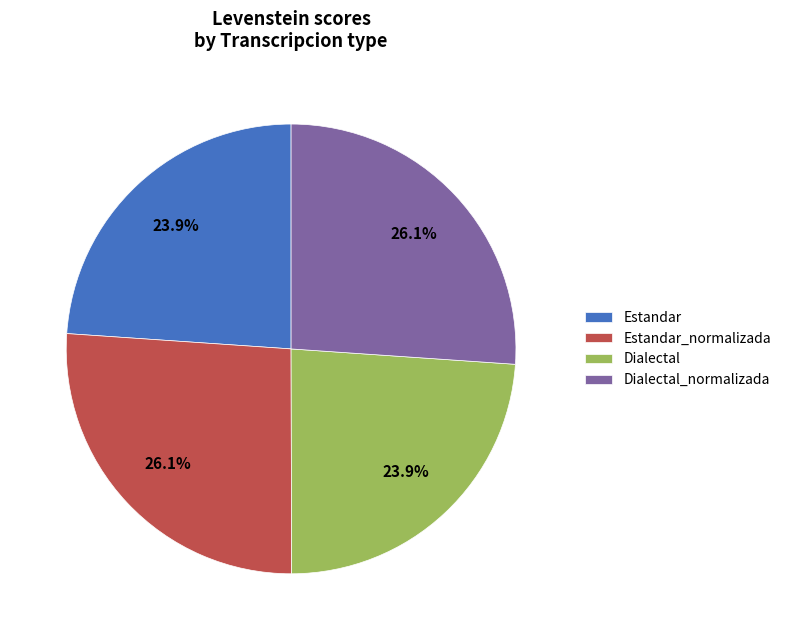

Do Dialectal and Estandar together represent more than half of the pie?

No